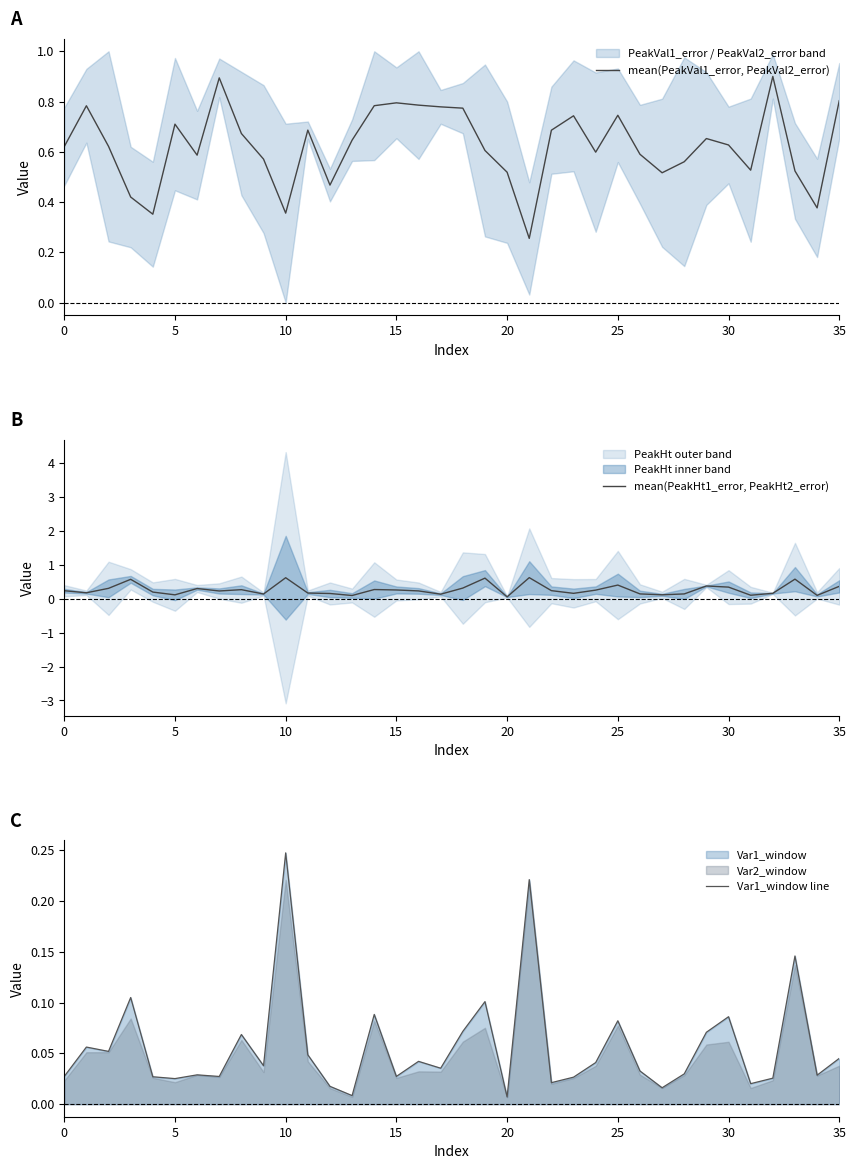

What is the highest value of the mean(PeakVal1_error, PeakVal2_error) series?

0.9